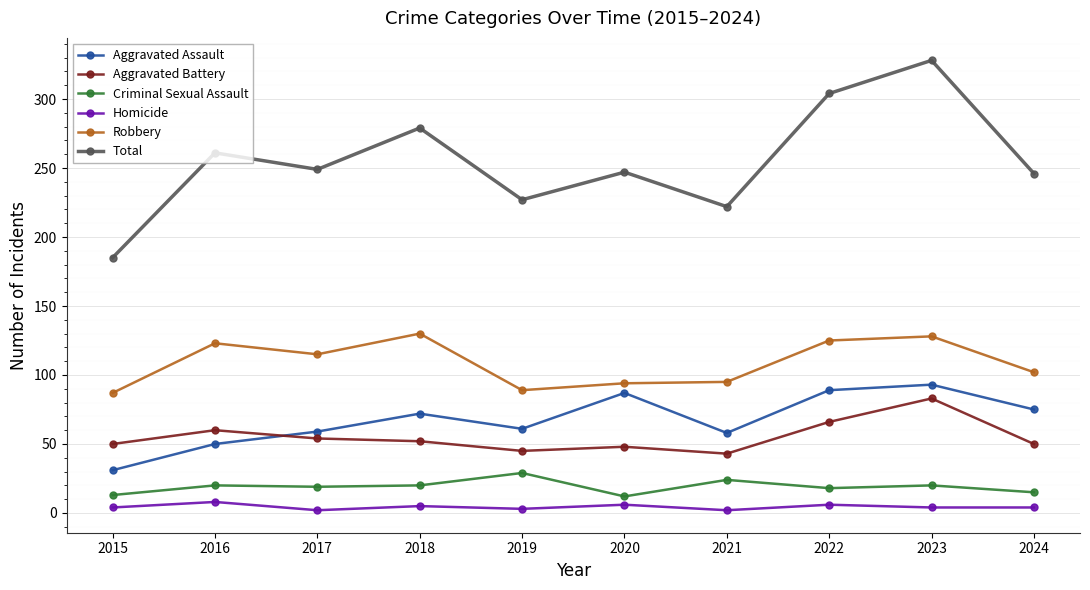

How many interior local peaks does the Total series have?

4